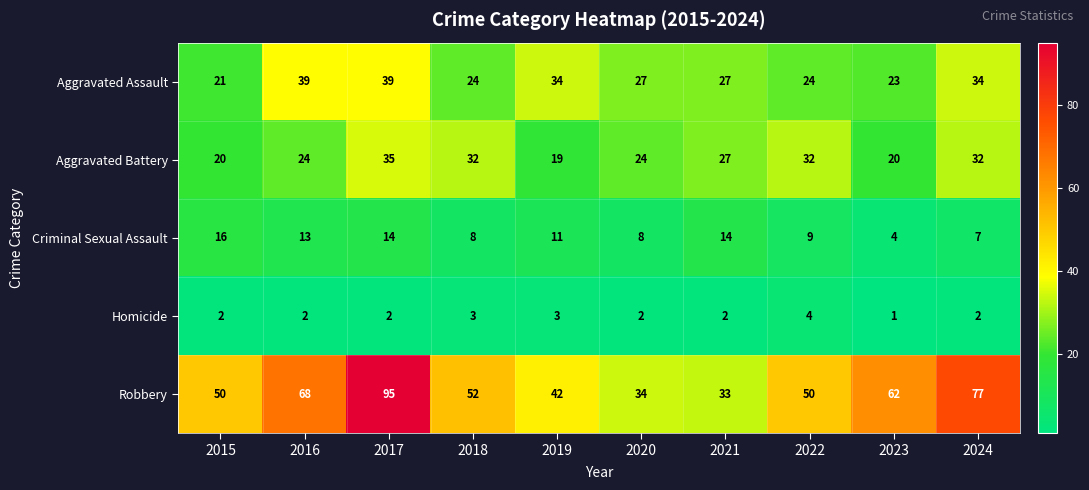

What is the total value across all series at 2015?

109